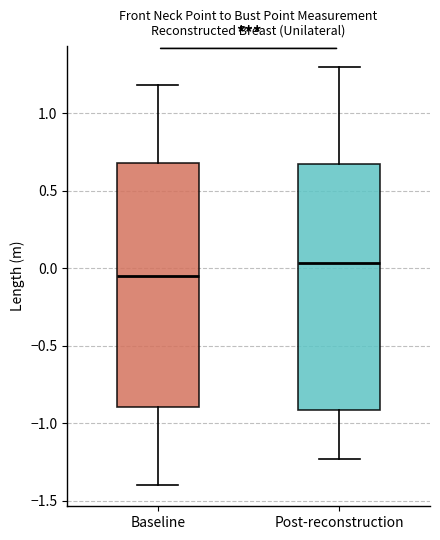

Reading left to right, transcribe this box plot: for each box, give where its median line is, the range the box spans, and where its two whiskers end, as read against the y-axis. The values are not printed on the chart, so give them approximately, as read against the axis.

Baseline: median -0.05, box -0.90 to 0.70, whiskers -1.40 to 1.20
Post-reconstruction: median 0.05, box -0.90 to 0.65, whiskers -1.25 to 1.30